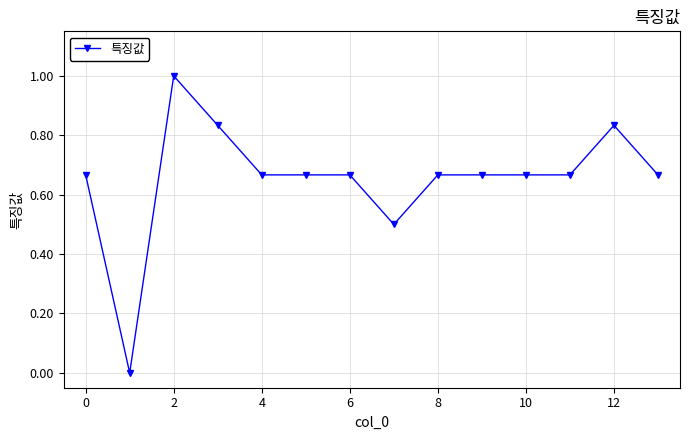

How many positive values are there?

13